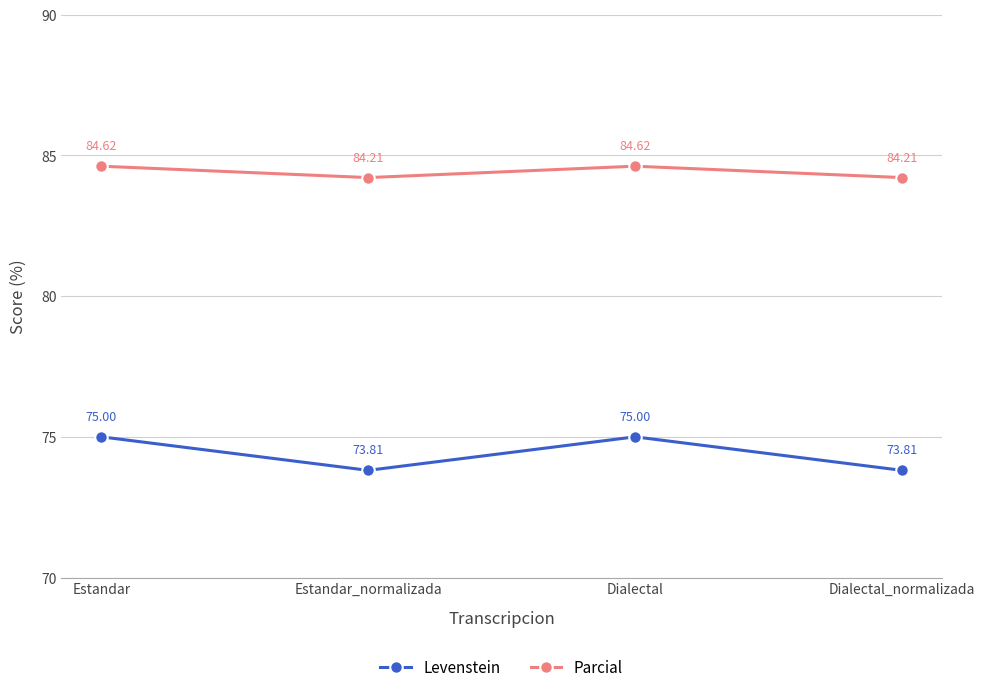

Read the Levenstein value at Estandar.

75.0